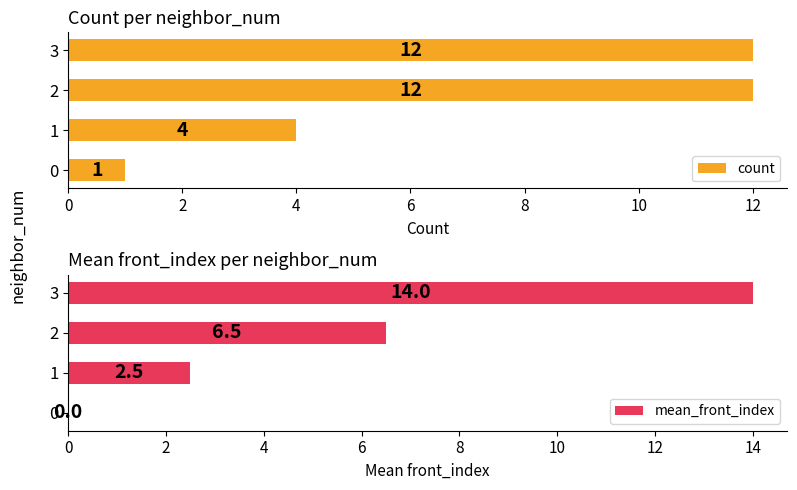

What is the difference between the maximum and minimum values in the count series?

11